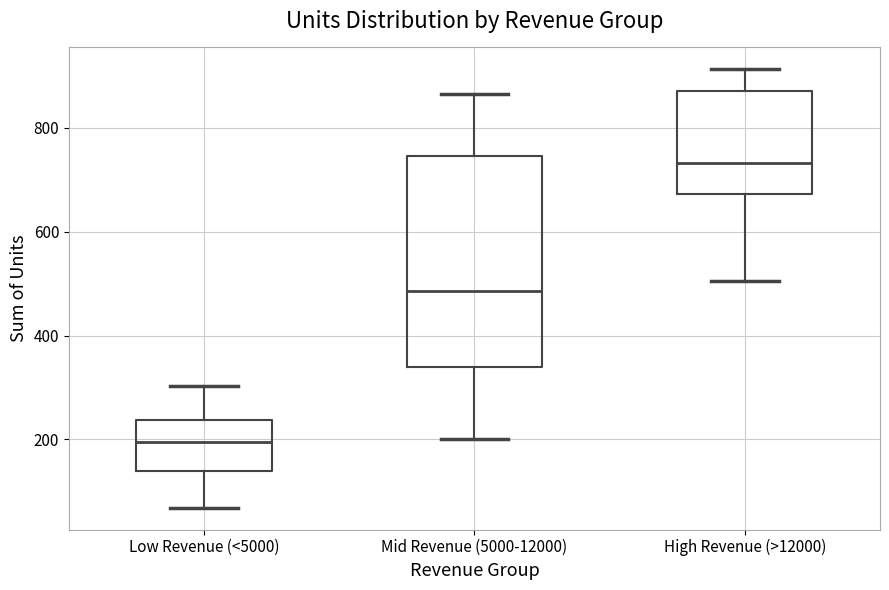

Where does the lower whisker of the box for Low Revenue (<5000) end on the y-axis? The values are not printed on the chart, so give them approximately, as read against the axis.

60